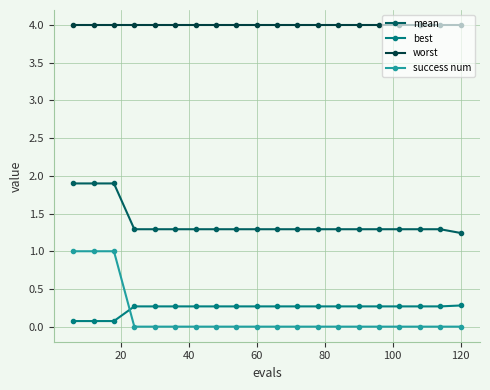

What is the sum of all best values?

4.8